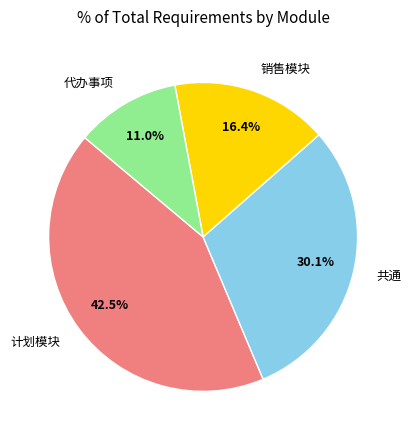

Is there any slice that represents more than half of the pie?

No